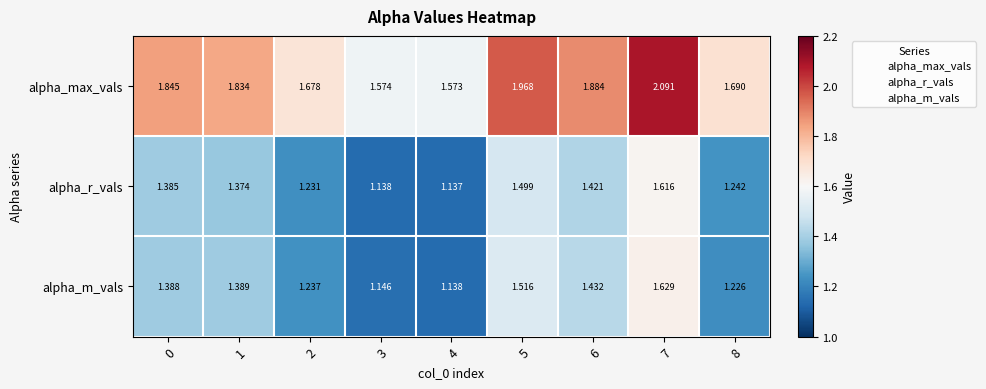

Rank the series by their maximum value, from lowest to highest.

alpha_r_vals, alpha_m_vals, alpha_max_vals